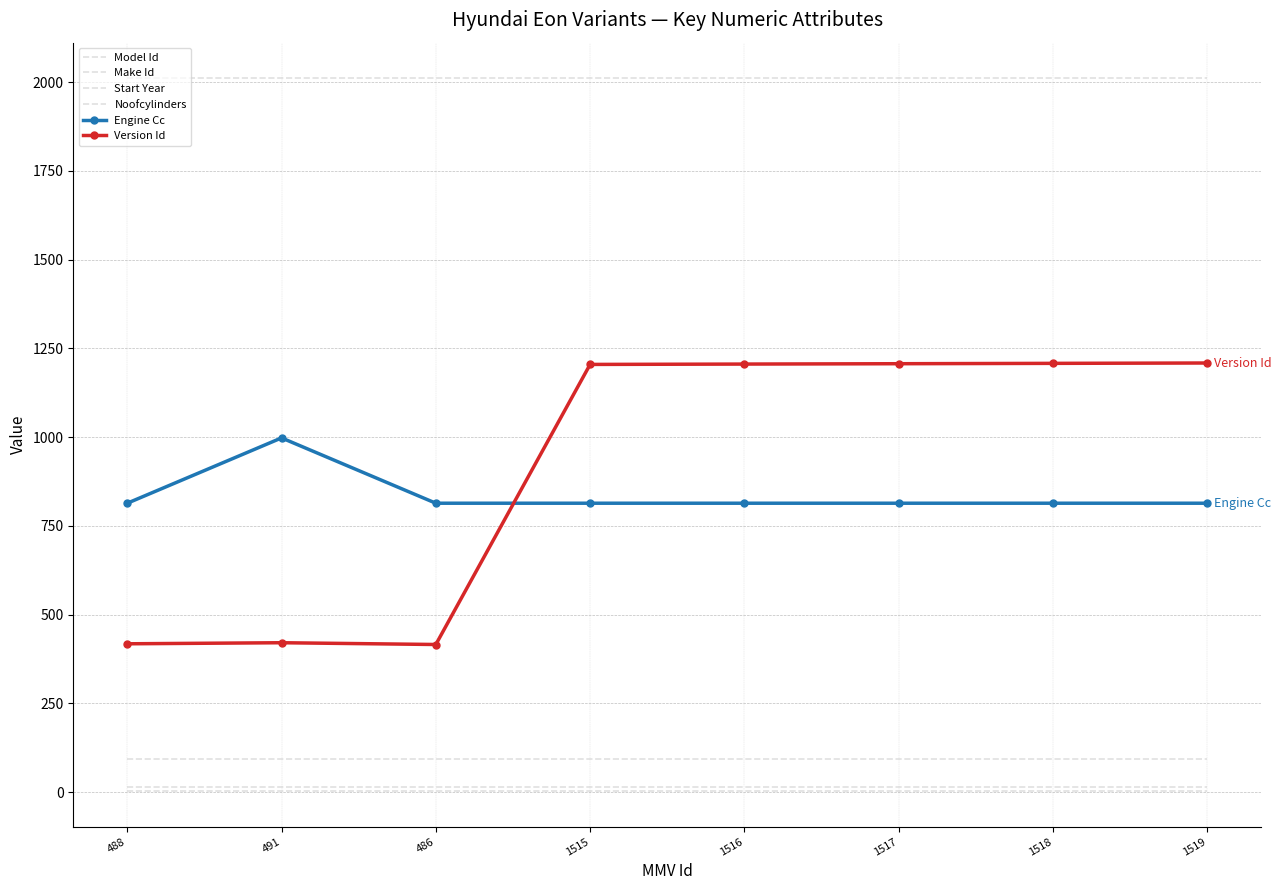

How many categories are shown in the chart?

8